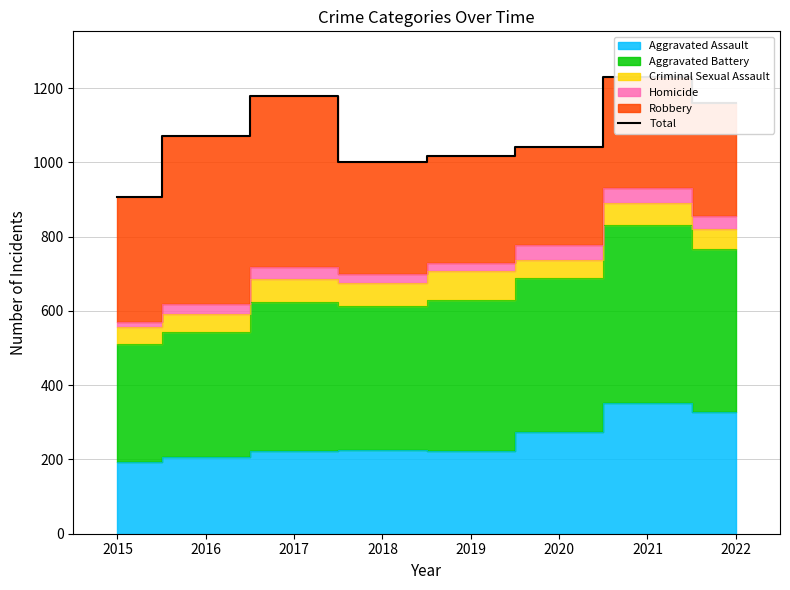

Where is the first local minimum?

2018